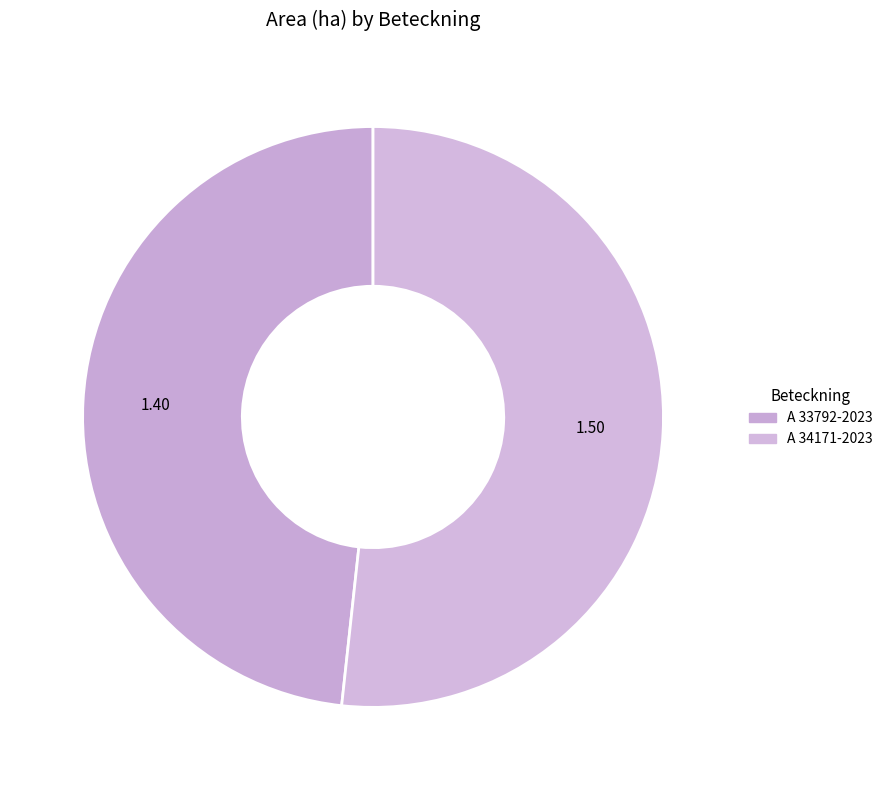

Which slice is the smallest?

A 33792-2023